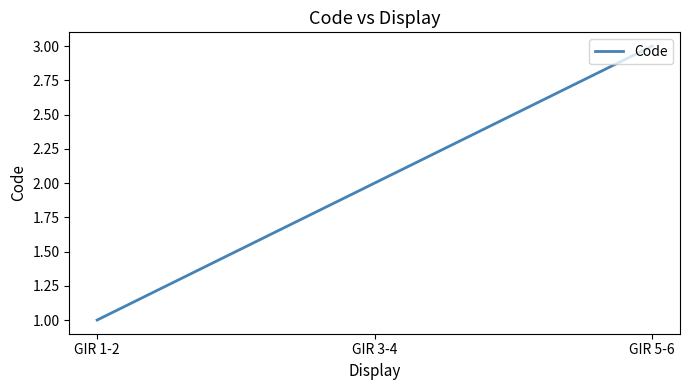

The chart shows a value of 3 at GIR 5-6. True or false?

True